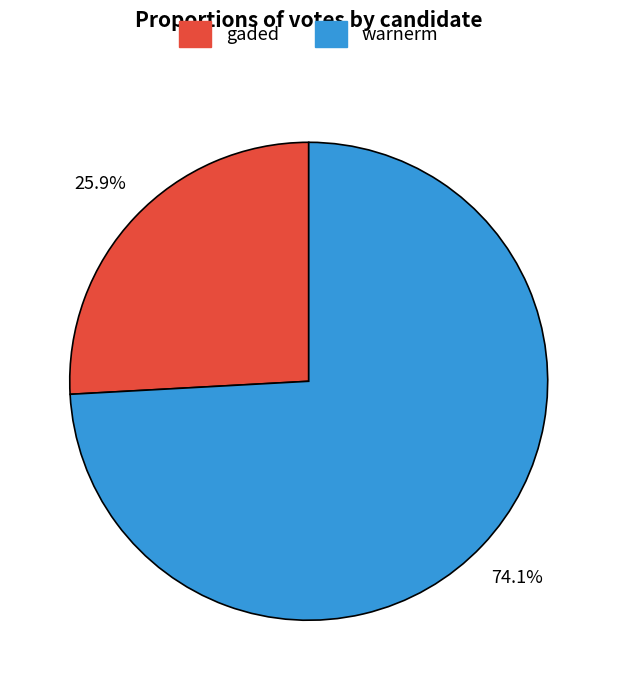

Between warnerm and gaded, which is larger?

warnerm